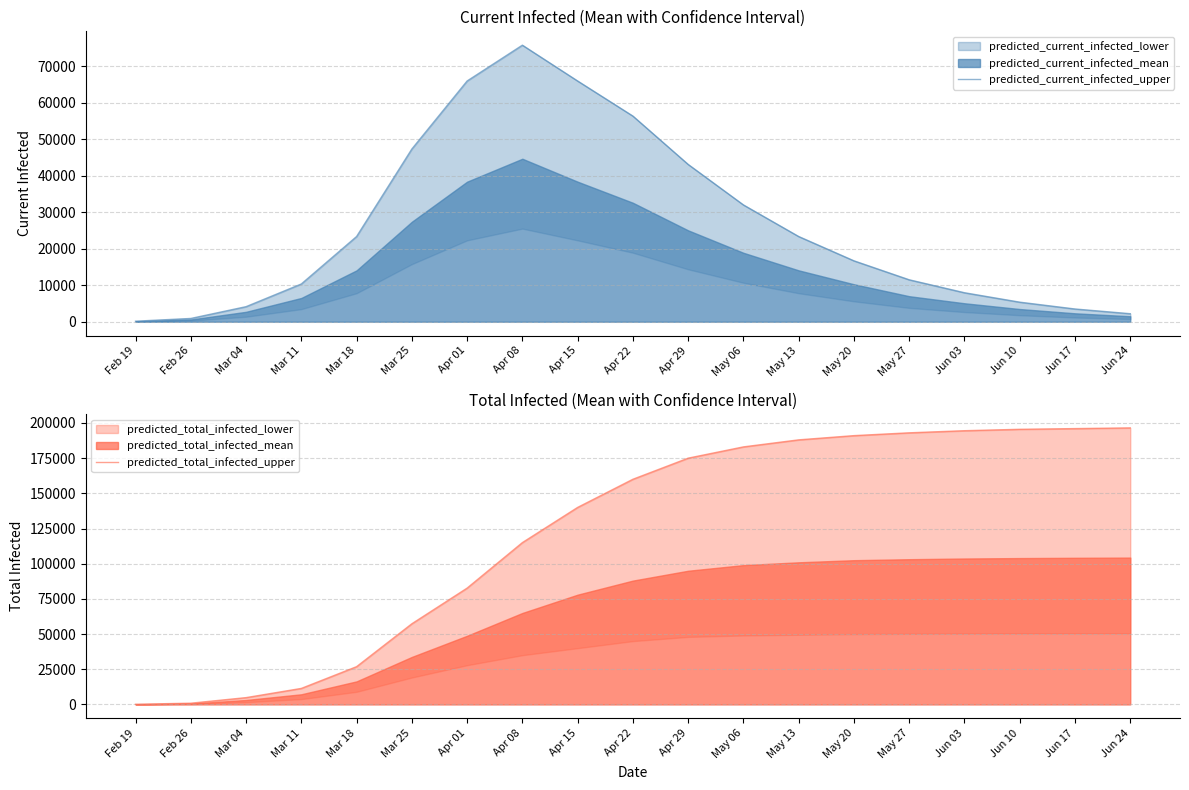

True or false: predicted_current_infected_upper and predicted_total_infected_upper cross at least once.

False